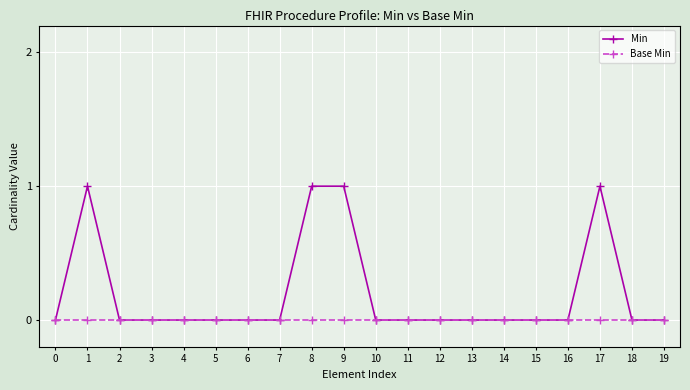

How many Min values are between 0 and 1?

20